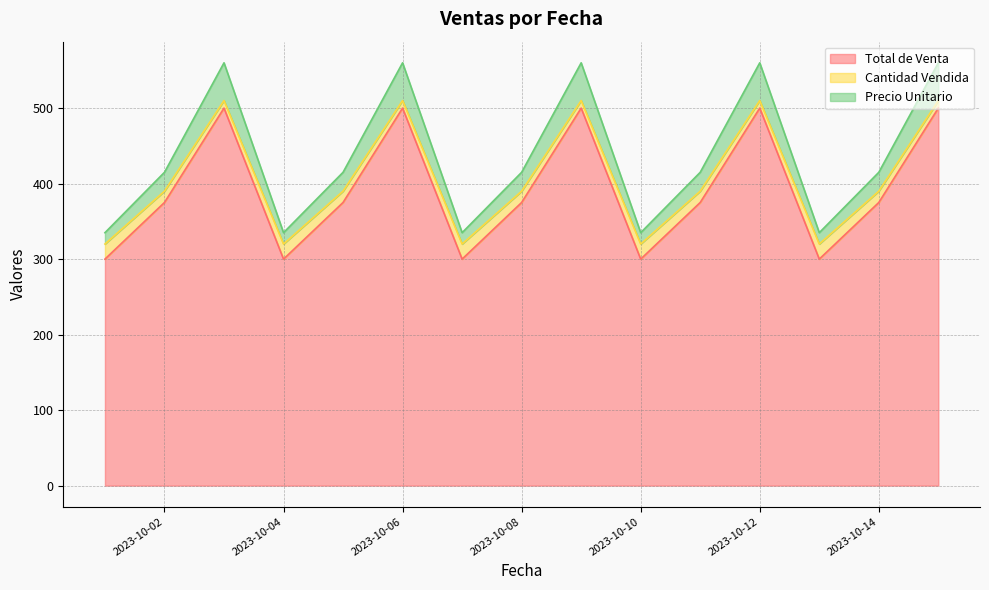

What is the sum of all Precio Unitario values?

6550